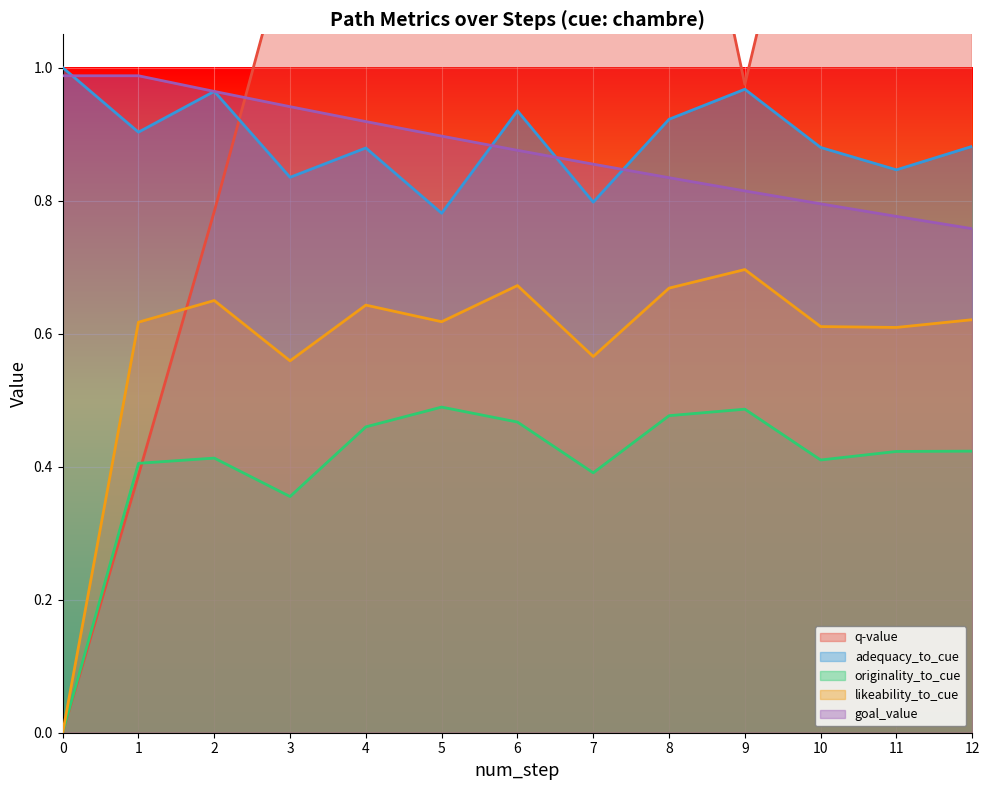

How many lines are shown in the chart?

5